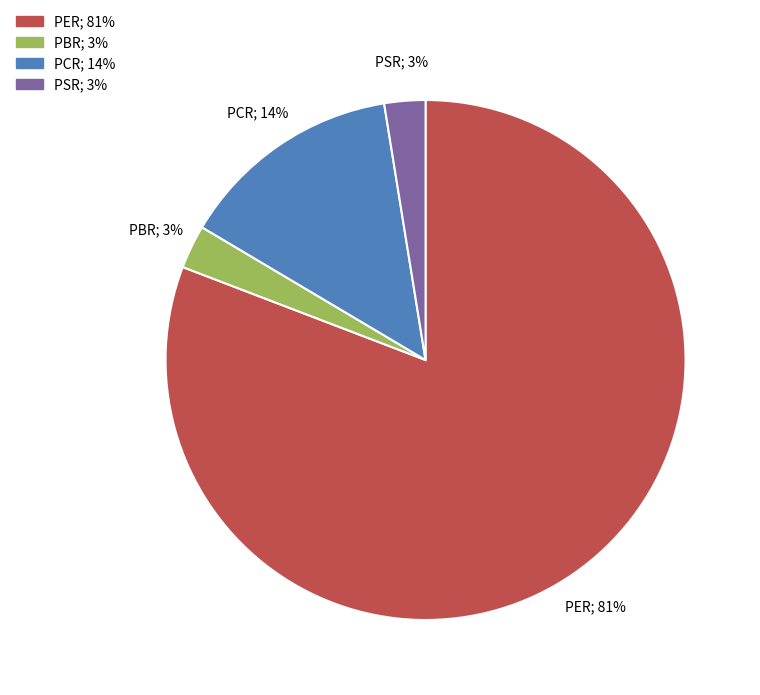

Between PER and PCR, which is larger?

PER